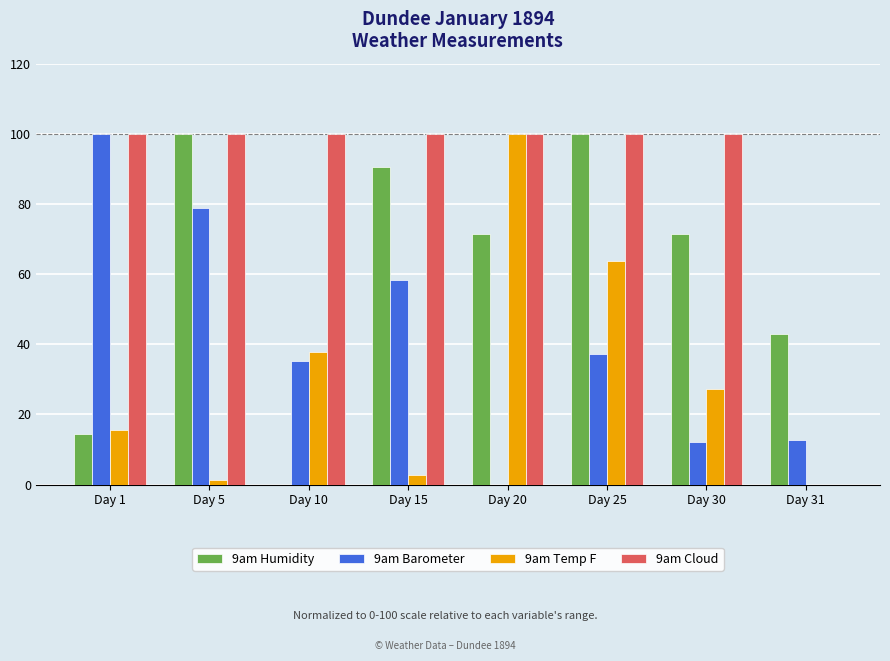

The value of 9am Temp F at Day 20 is 48.7. True or false?

False